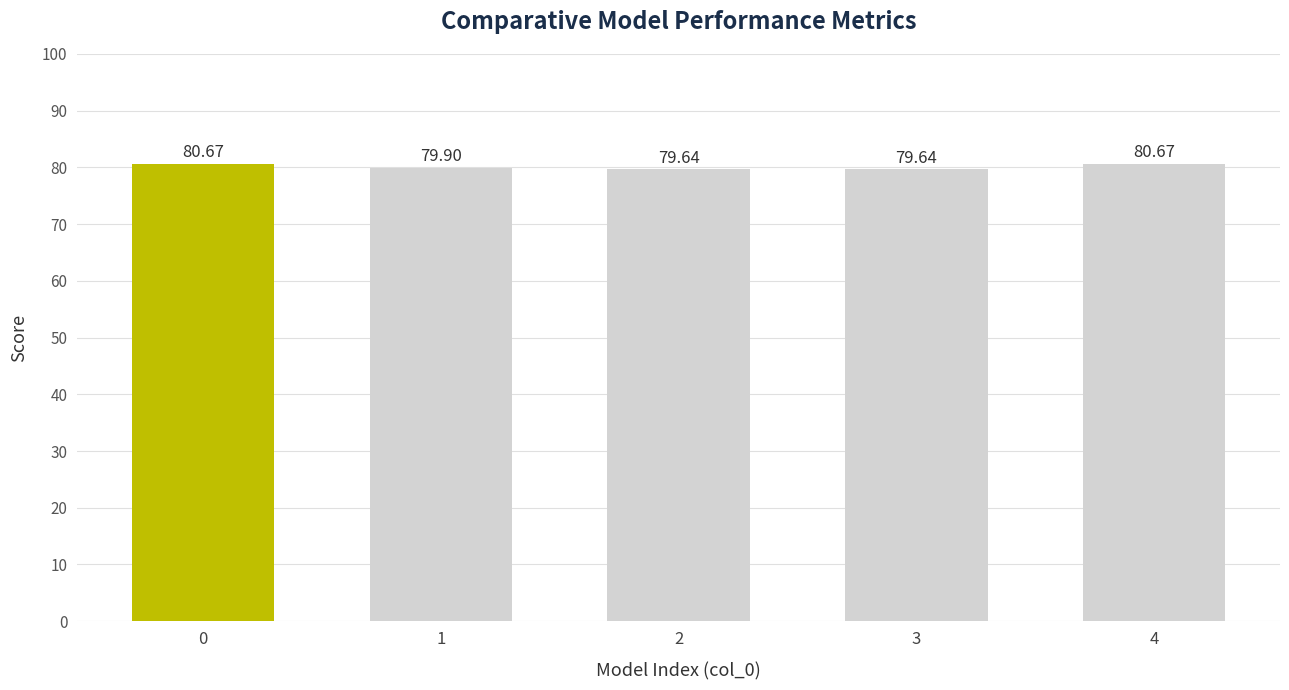

Approximately how many times larger is the value at 3 compared to 4?

1.0